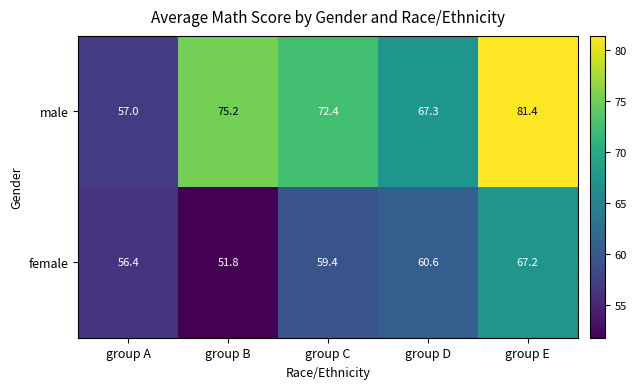

Which series has the largest total across all categories?

male